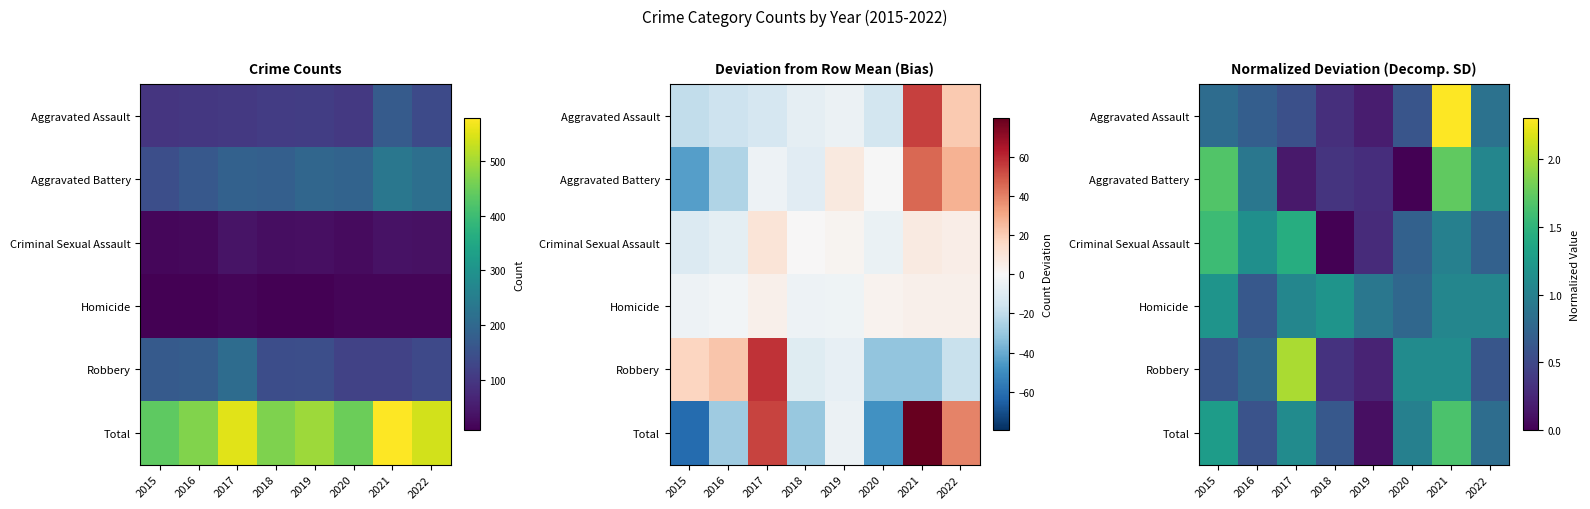

What is the total value across all series at 2020?

4.2